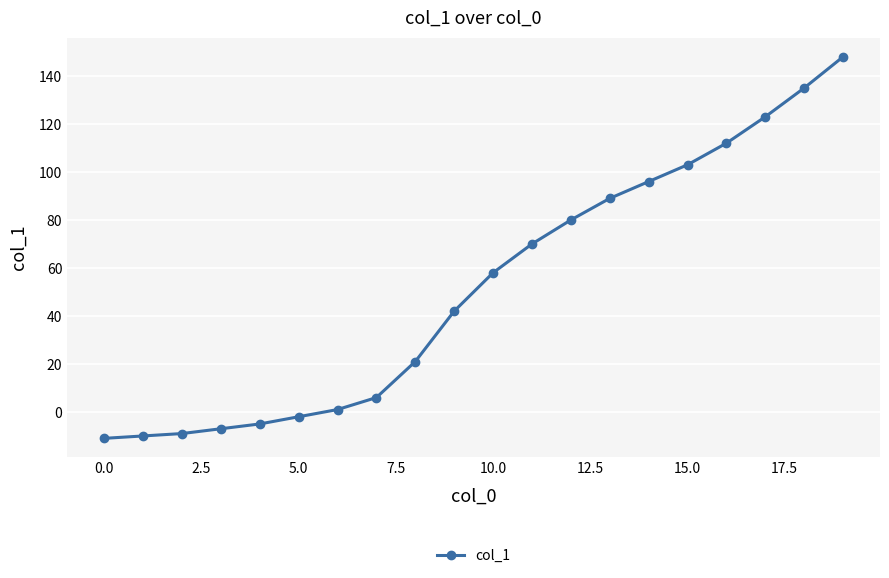

What is the difference between the maximum and minimum values?

159